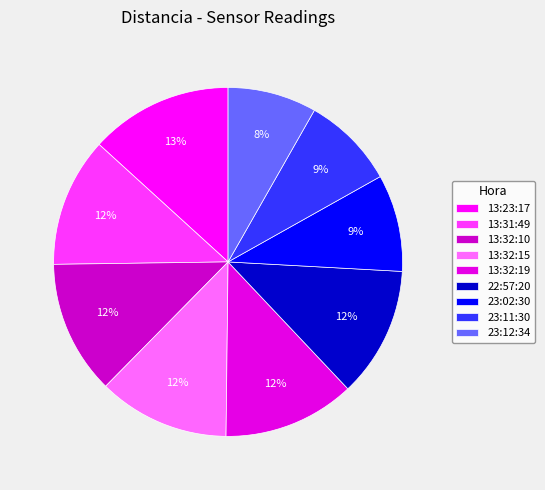

How many segments does this pie chart have?

9